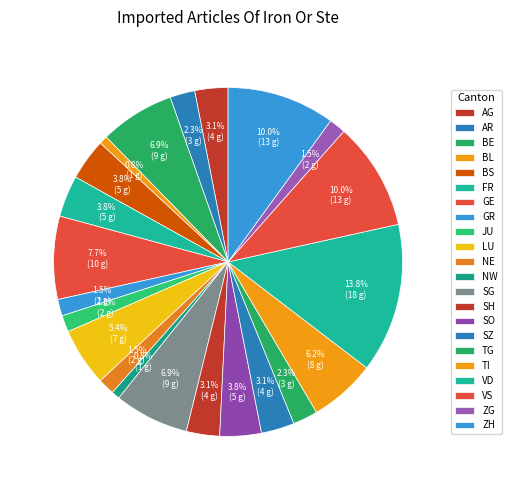

How many segments does this pie chart have?

22